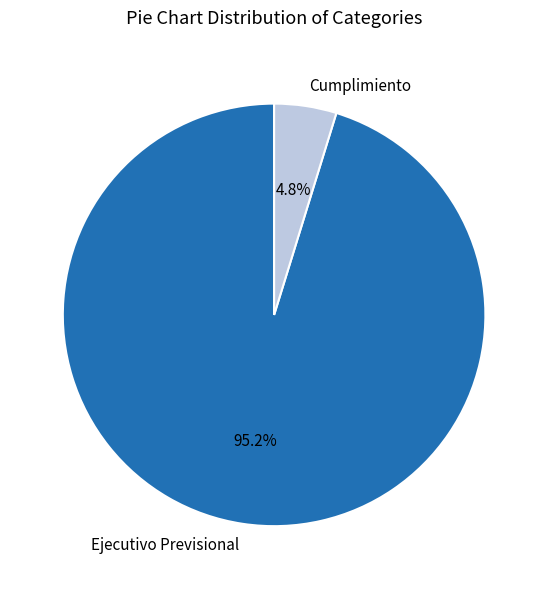

Is there a majority slice in this chart?

Yes